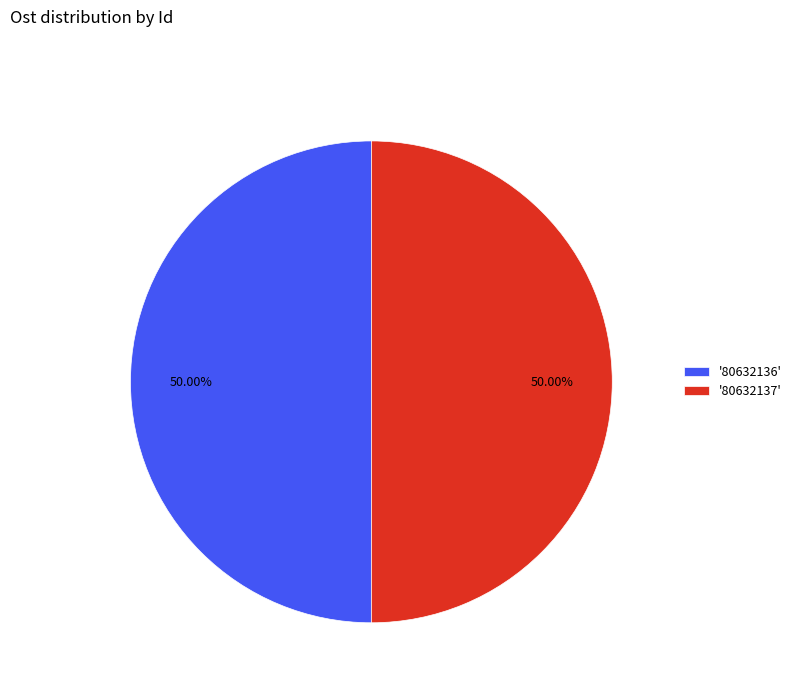

Do '80632136' and '80632137' together represent more than half of the pie?

Yes